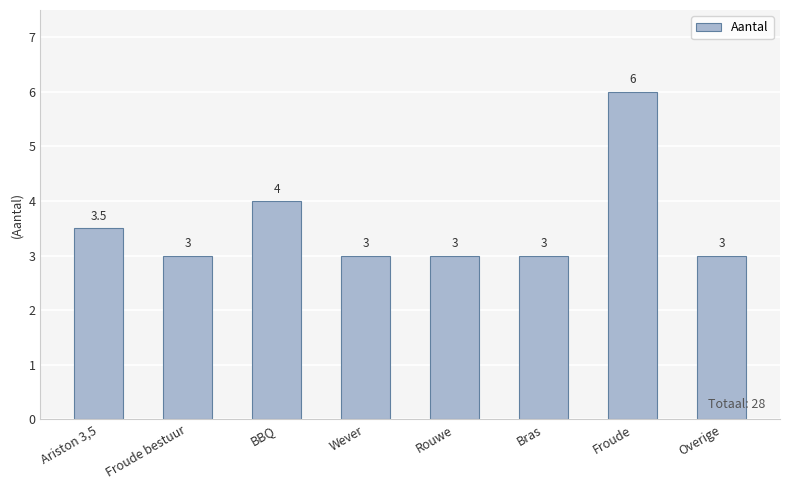

How many series are shown in this chart?

1